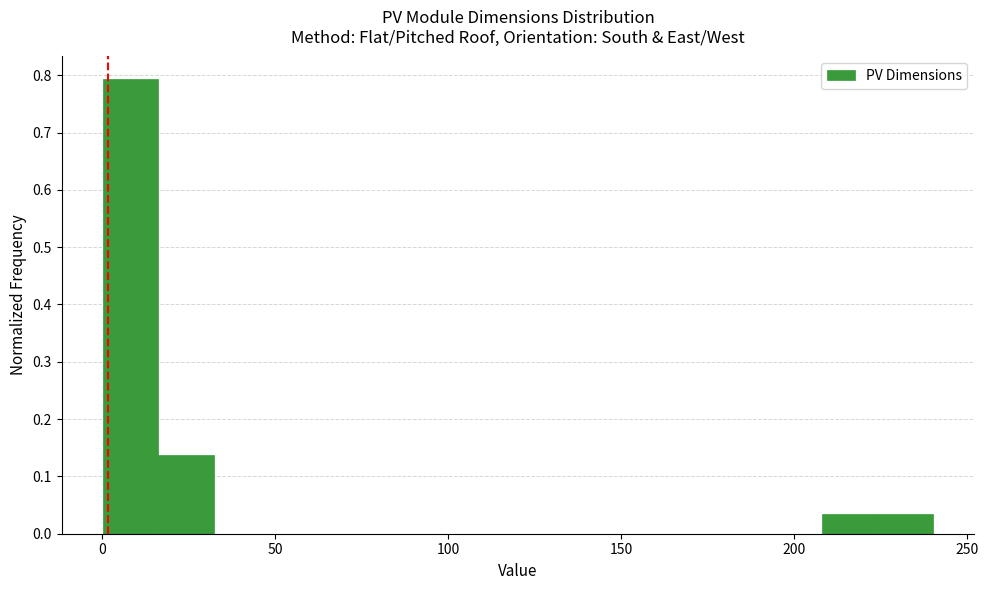

Around what value on the x-axis is the tallest bar? Give the approximate position of its centre, as read against the axis.

10